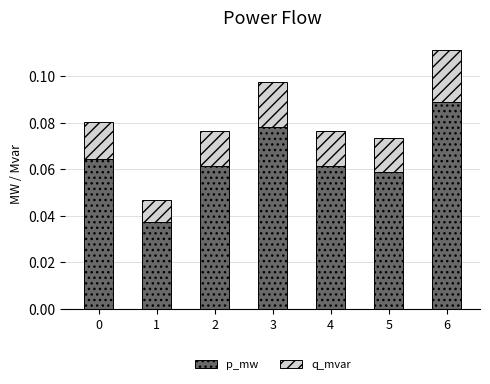

Count the p_mw values in the range 0 to 1.

7